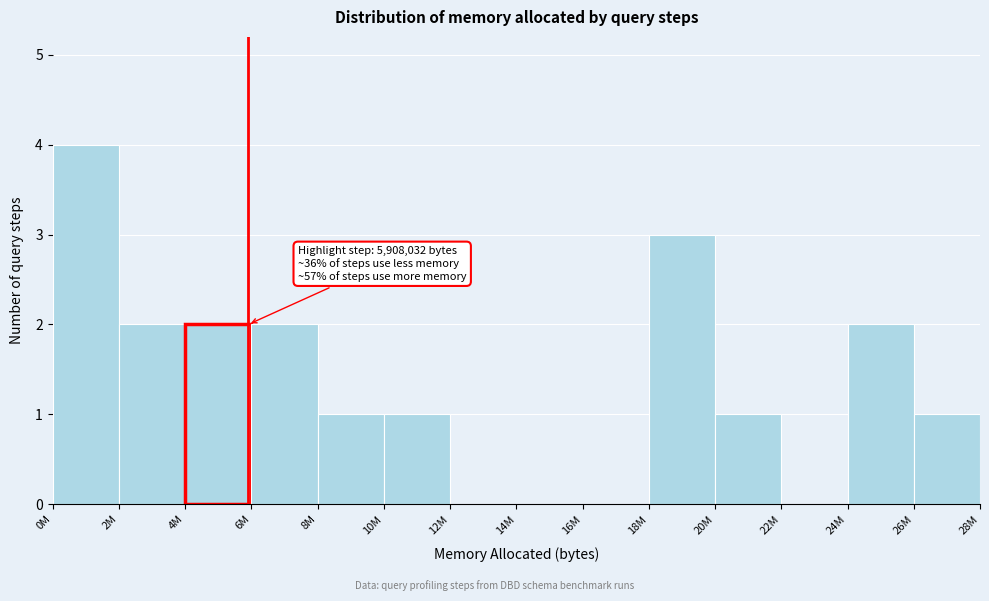

Reading left to right, extract all data points from this chart.

0M=4	2M=2	4M=2	6M=2	8M=1	10M=1	12M=0	14M=0	16M=0	18M=3	20M=1	22M=0	24M=2	26M=1